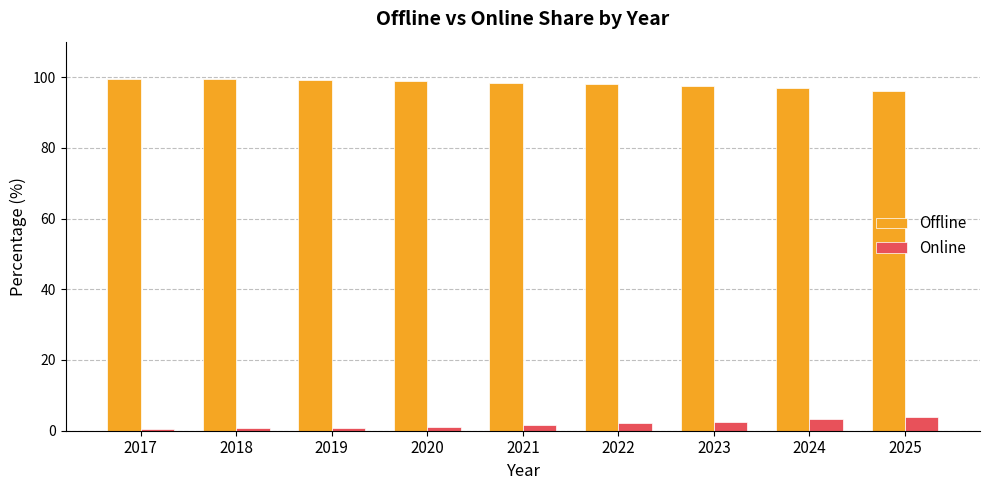

What is the sum of all Online values?

16.5